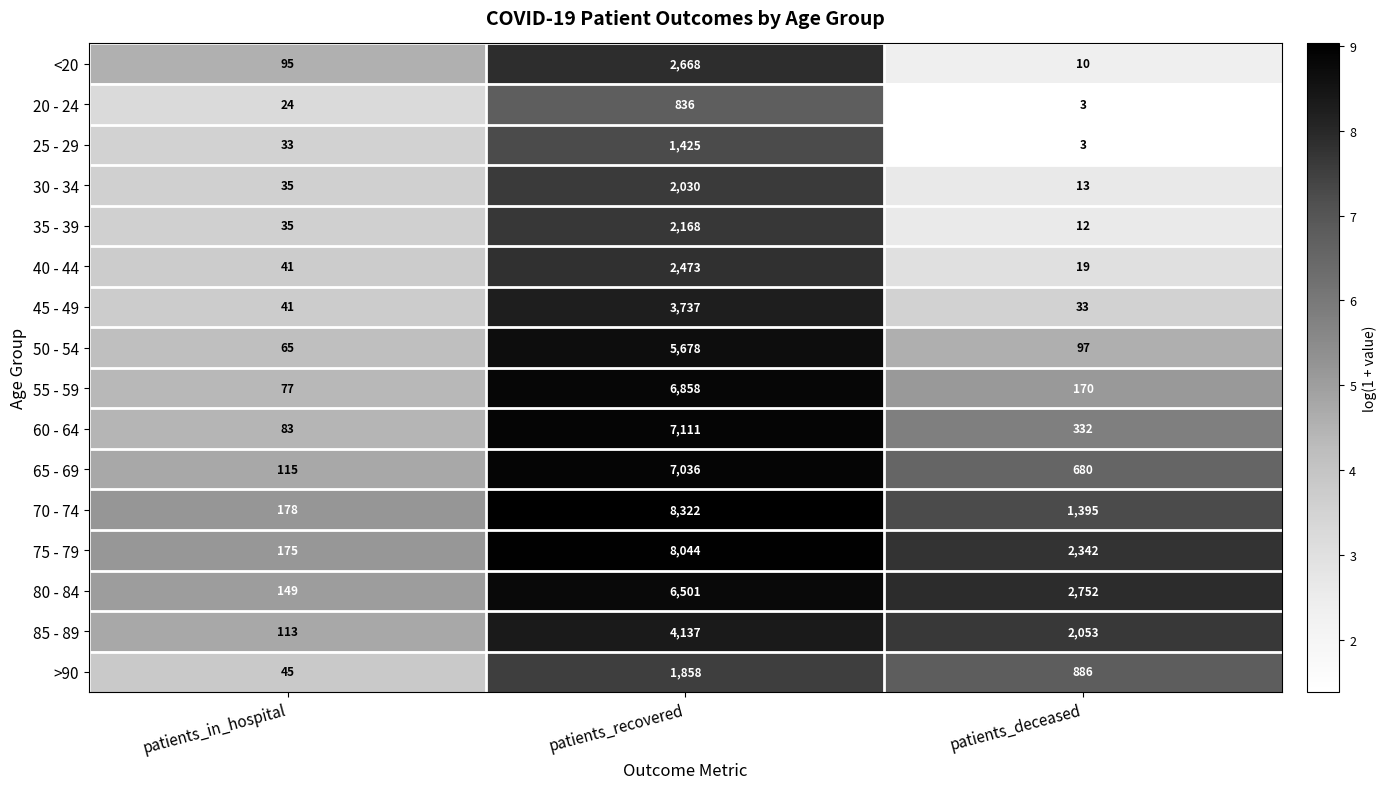

Which category has the highest value in the 35 - 39 series?

patients_recovered